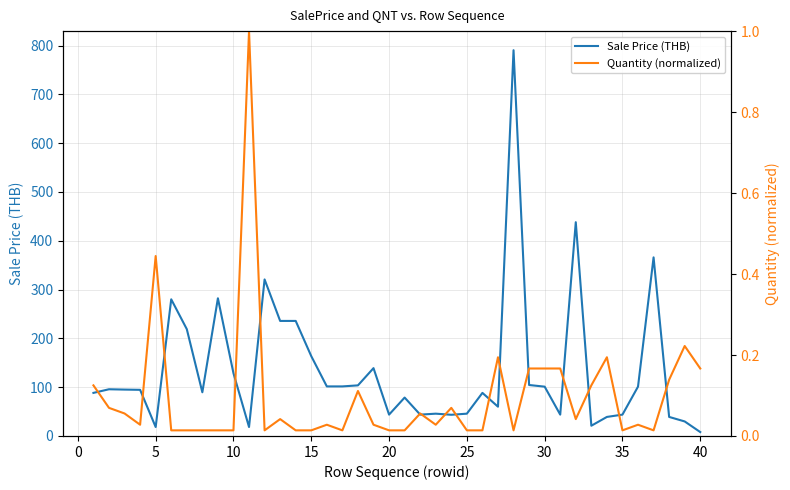

The value of Sale Price (THB) at 30 is 101.0. True or false?

True